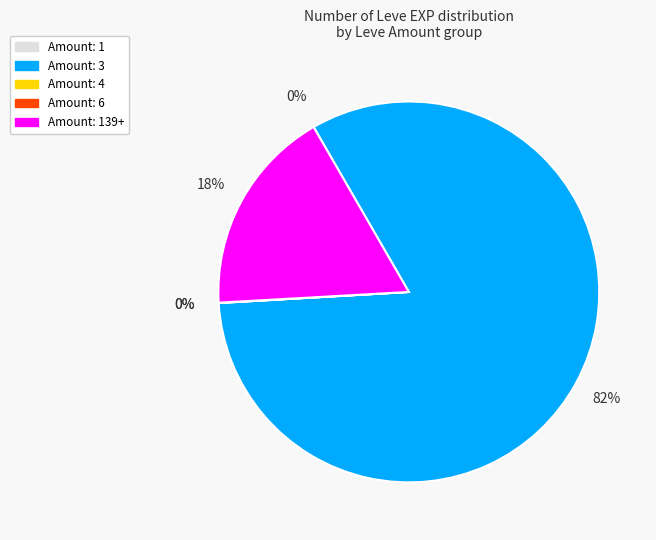

Is there any slice that represents more than half of the pie?

Yes